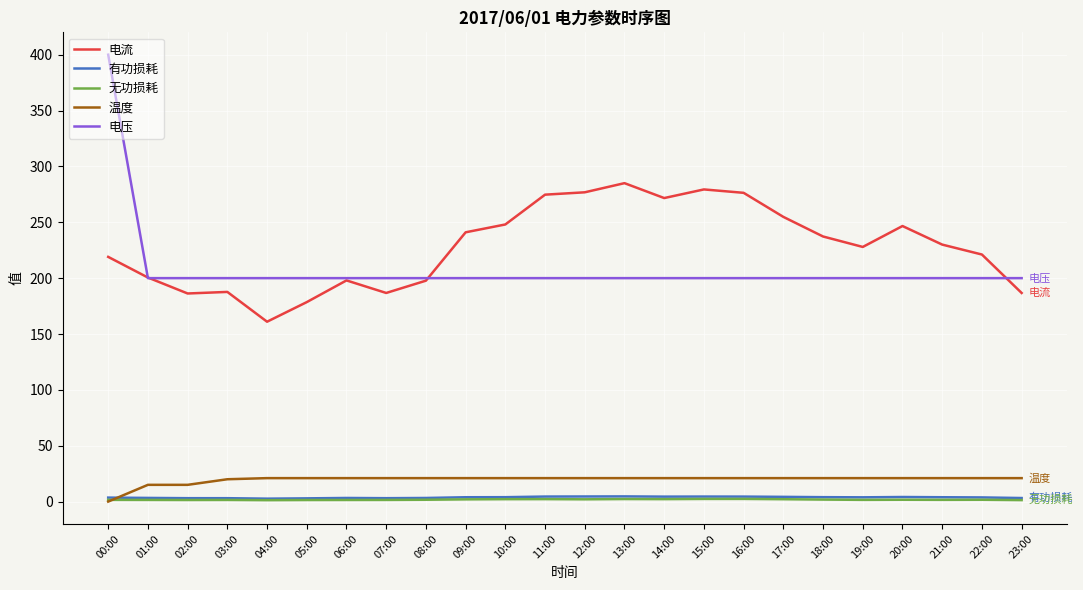

The value of 无功损耗 at 21:00 is 1.6. True or false?

True